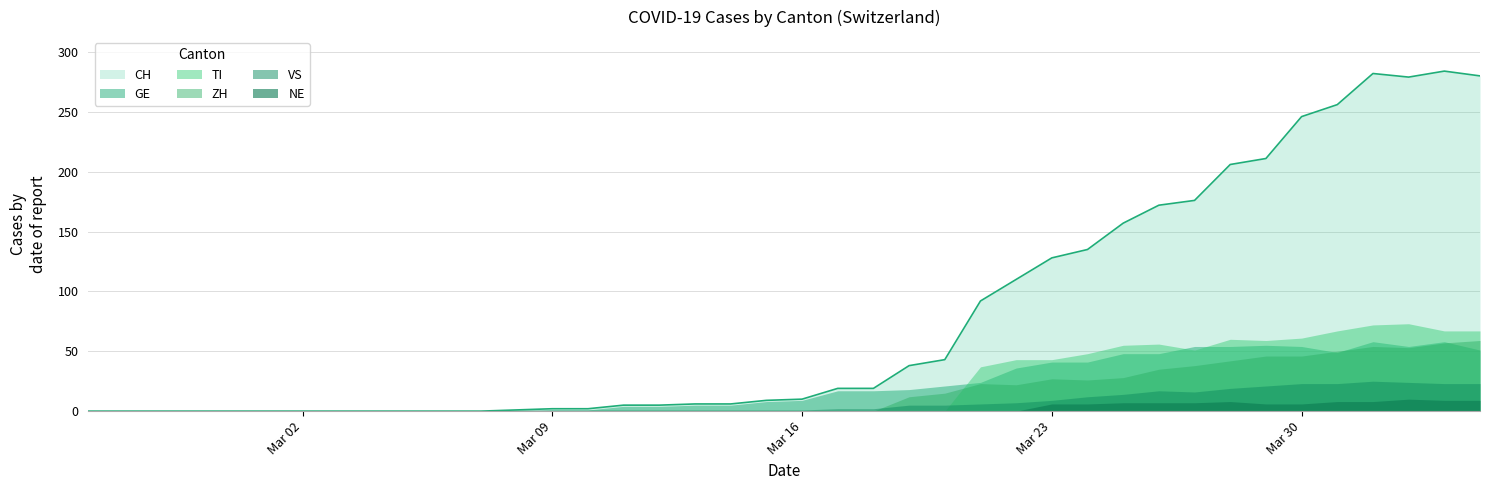

Rank the categories by CH value from lowest to highest.

0, 1, 2, 3, 4, 5, 6, 7, 8, 9, 10, 11, 12, 13, 14, 15, 16, 17, 18, 19, 20, 21, 22, 23, 24, 25, 26, 27, 28, 29, 30, 31, 32, 33, 34, 35, 37, 39, 36, 38